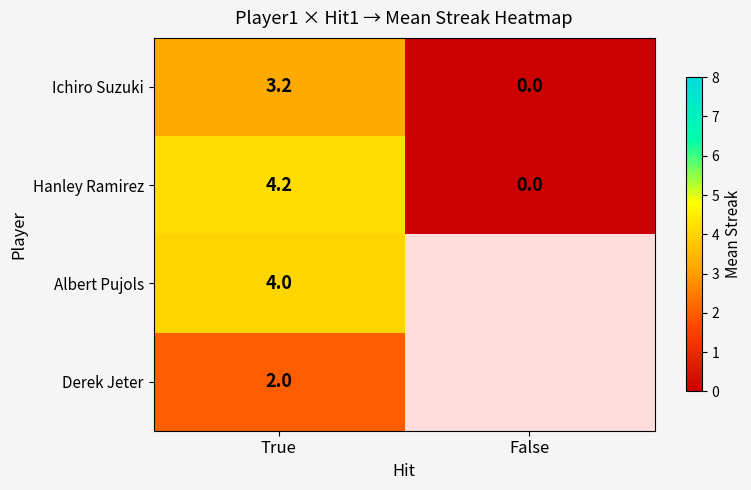

True or false: Hanley Ramirez has a value of 0.0 at False.

True